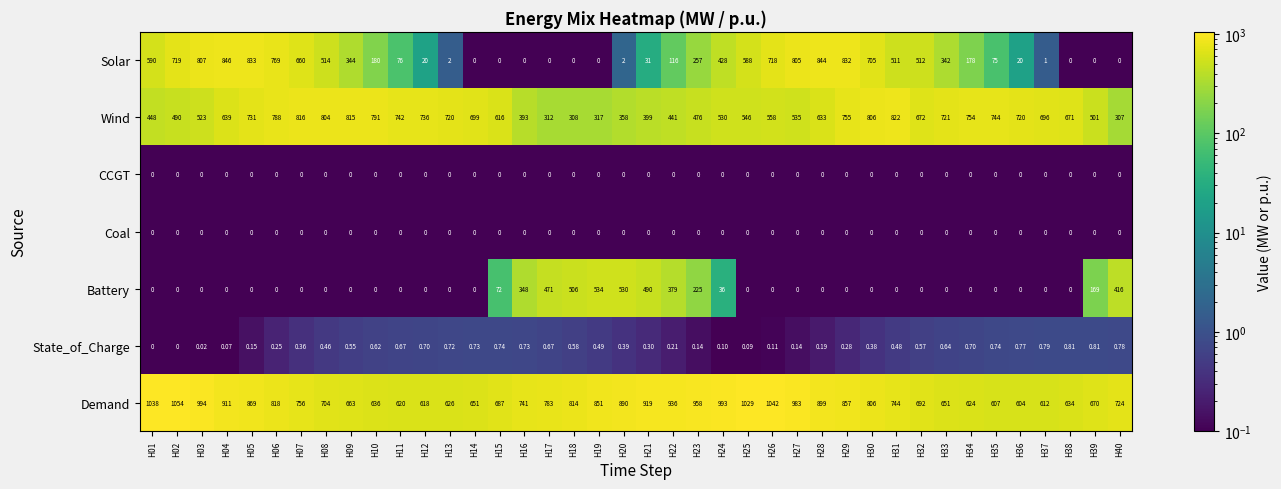

What is the difference between the highest and lowest values at H31?

822.0